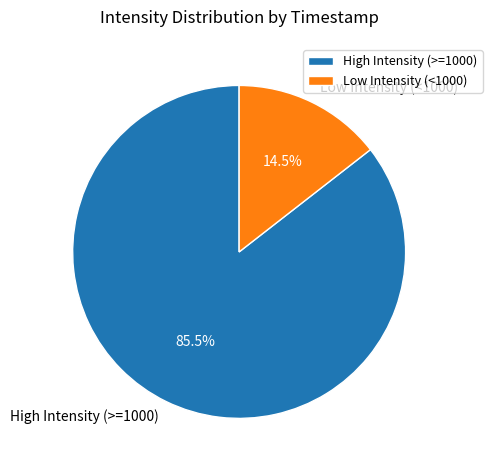

What portion of the pie excludes Low Intensity (<1000)?

85.5%